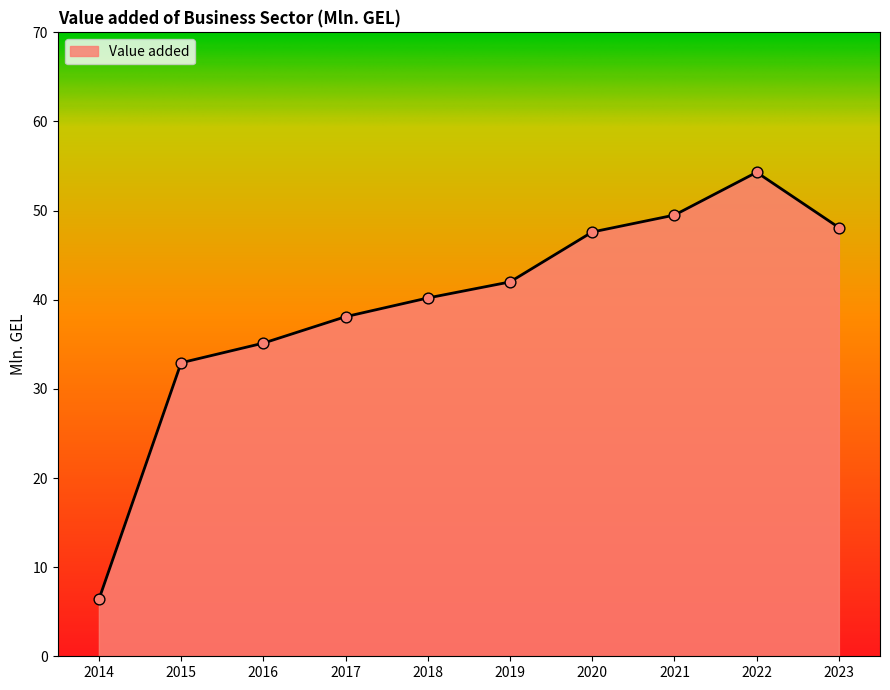

What is the change in value from 2016 to 2019?

+6.9